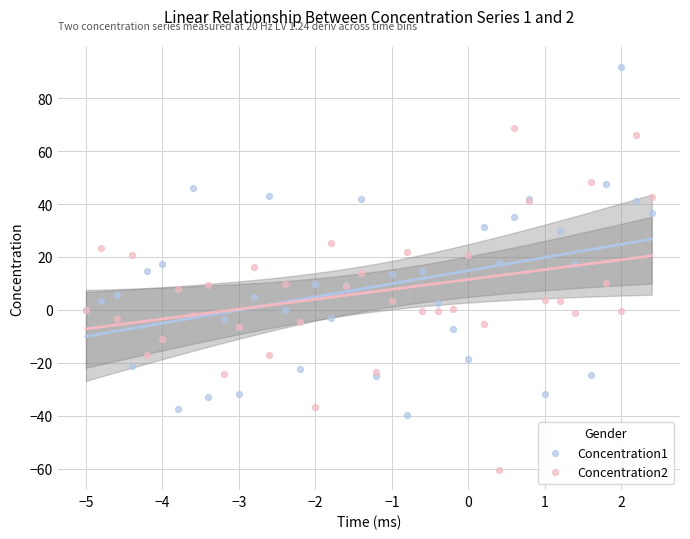

Which series reaches the minimum Y coordinate?

Concentration2